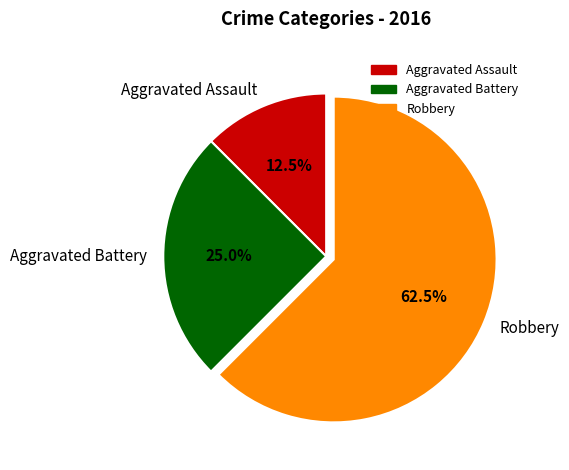

What percentage is NOT represented by Aggravated Battery?

75.0%